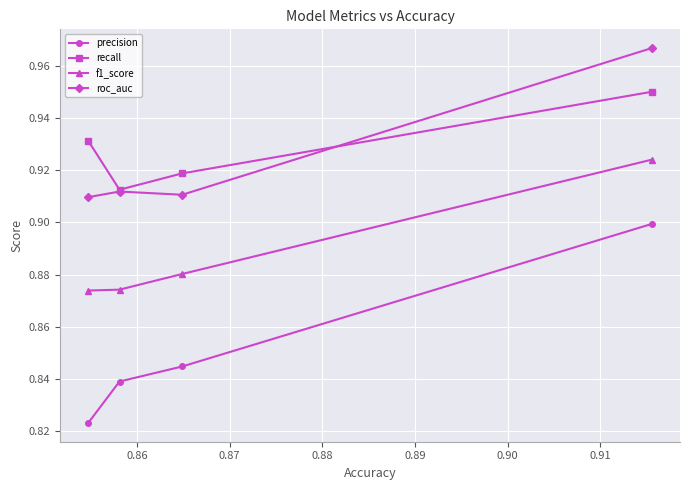

How many recall values are between 0 and 1?

4